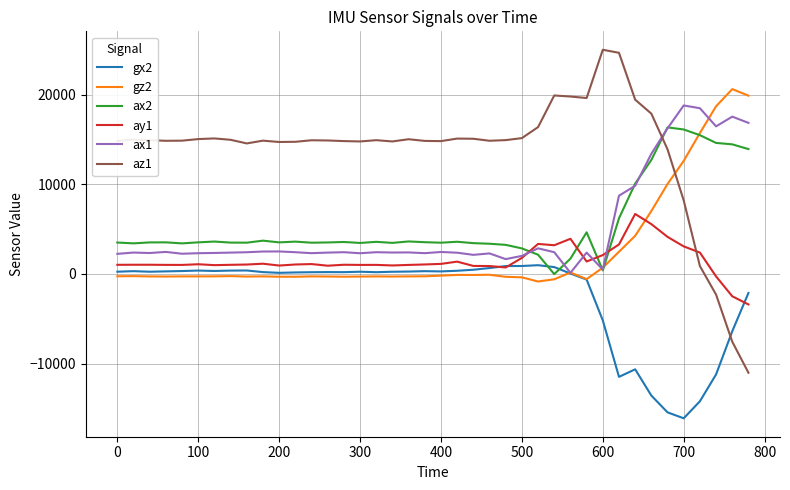

What is the minimum value shown in the chart?

-16112